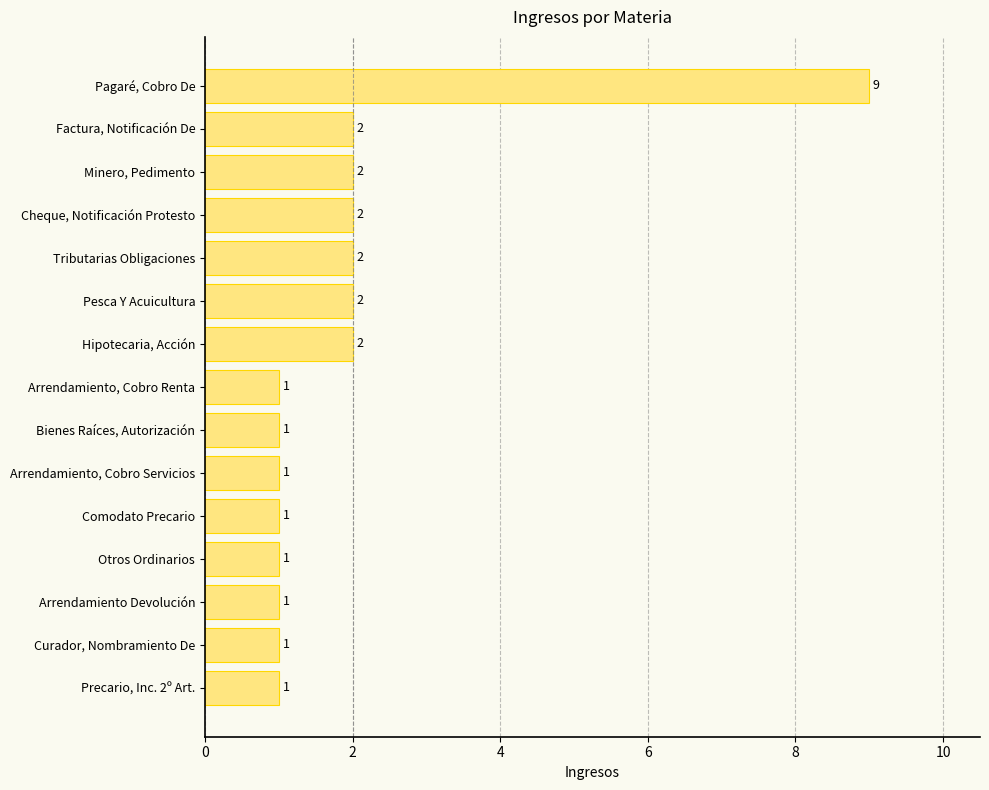

What is the ratio of the value at Pagaré, Cobro De to the value at Otros Ordinarios?

9.0